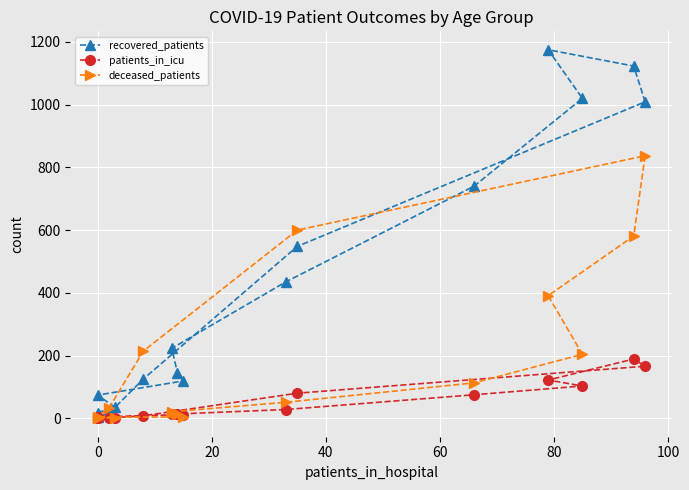

Which has a higher value, 60 or 0?

60